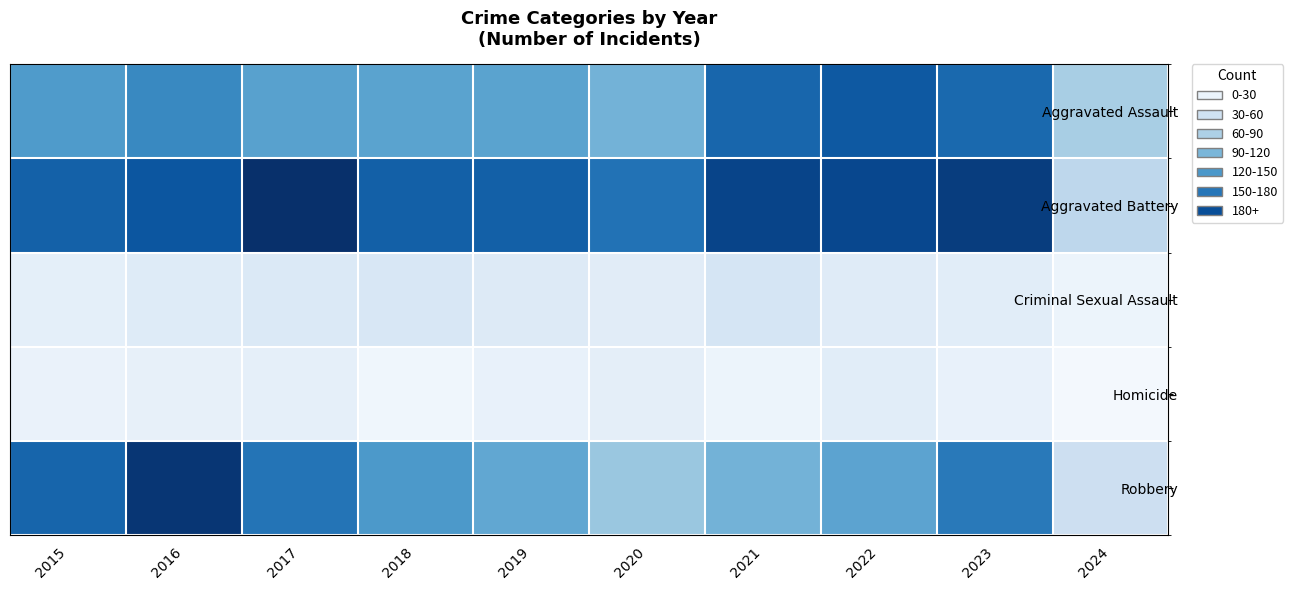

What is the spread (max minus min) of values at 2023?

198